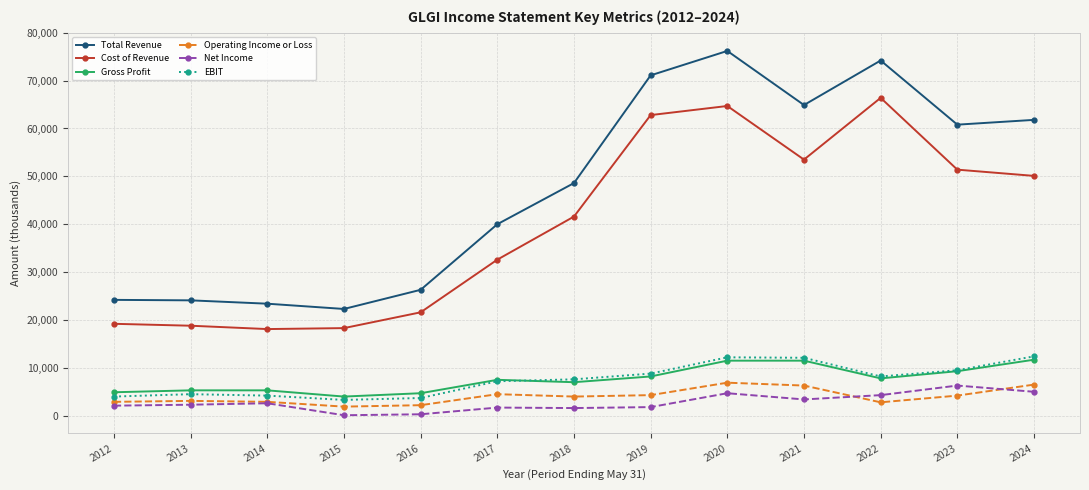

What is the value of the Operating Income or Loss point at the 10th from the left?

6300